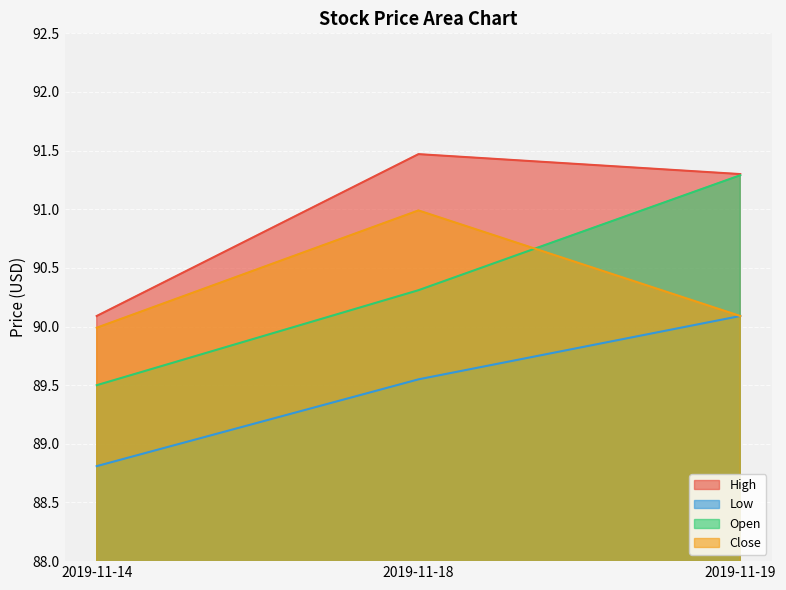

What is the difference between the second highest and minimum values in the High series?

1.2